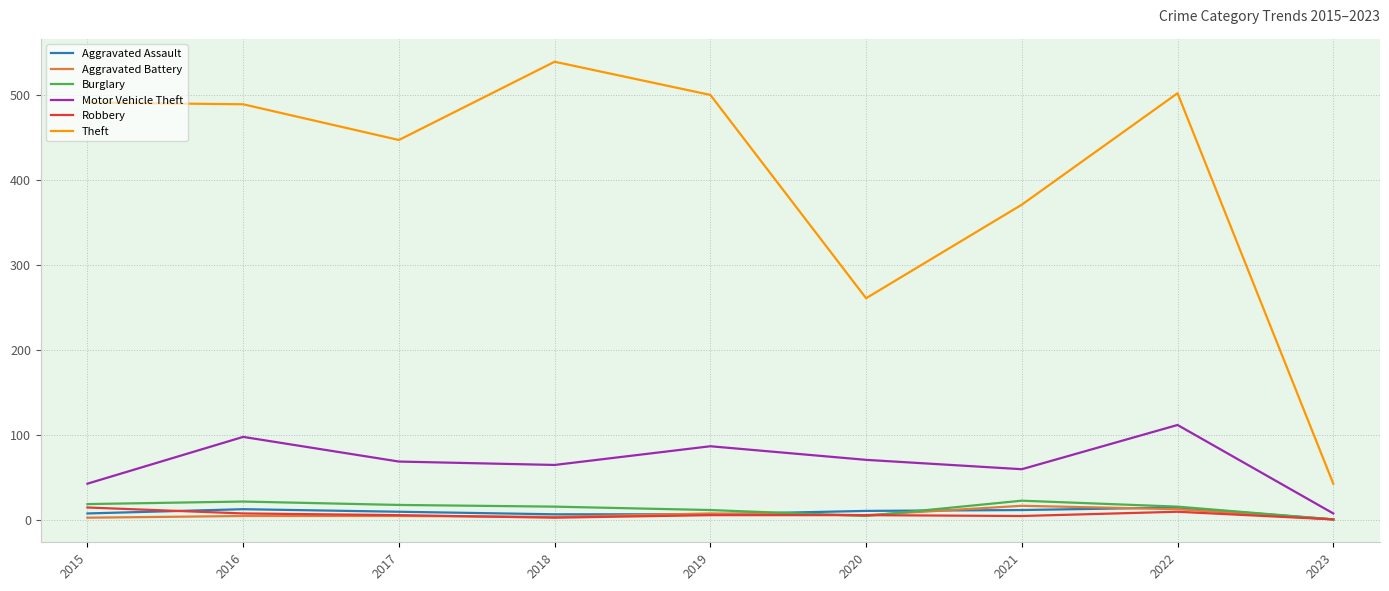

The Aggravated Assault series shows 7 at 2019. True or false?

True